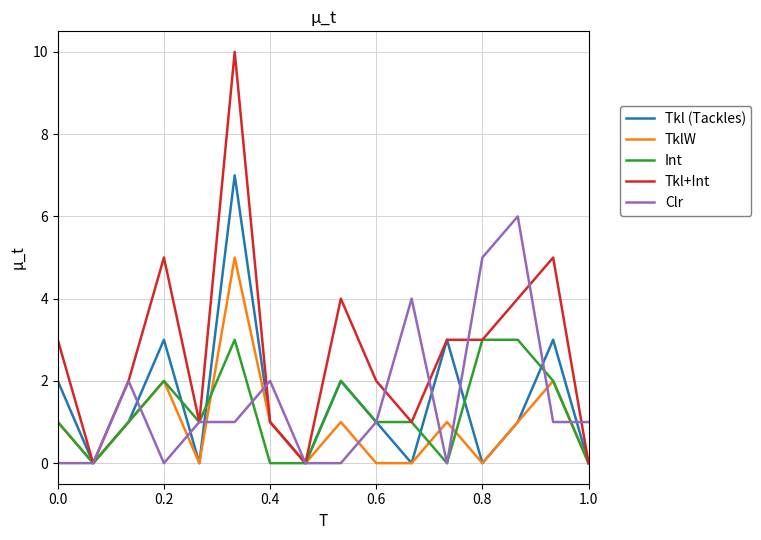

What is the highest value of the Clr series?

6